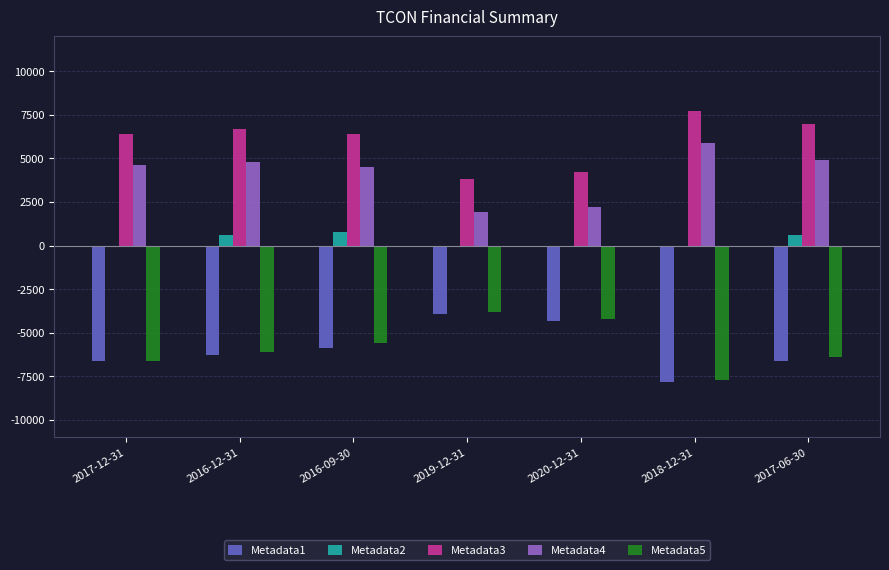

Reading left to right, transcribe all the data shown in this chart.

Metadata1: 2017-12-31=-6600	2016-12-31=-6300	2016-09-30=-5900	2019-12-31=-3900	2020-12-31=-4300	2018-12-31=-7800	2017-06-30=-6600
Metadata2: 2017-12-31=0	2016-12-31=600	2016-09-30=800	2019-12-31=0	2020-12-31=0	2018-12-31=0	2017-06-30=600
Metadata3: 2017-12-31=6400	2016-12-31=6700	2016-09-30=6400	2019-12-31=3800	2020-12-31=4200	2018-12-31=7700	2017-06-30=7000
Metadata4: 2017-12-31=4600	2016-12-31=4800	2016-09-30=4500	2019-12-31=1900	2020-12-31=2200	2018-12-31=5900	2017-06-30=4900
Metadata5: 2017-12-31=-6600	2016-12-31=-6100	2016-09-30=-5600	2019-12-31=-3800	2020-12-31=-4200	2018-12-31=-7700	2017-06-30=-6400